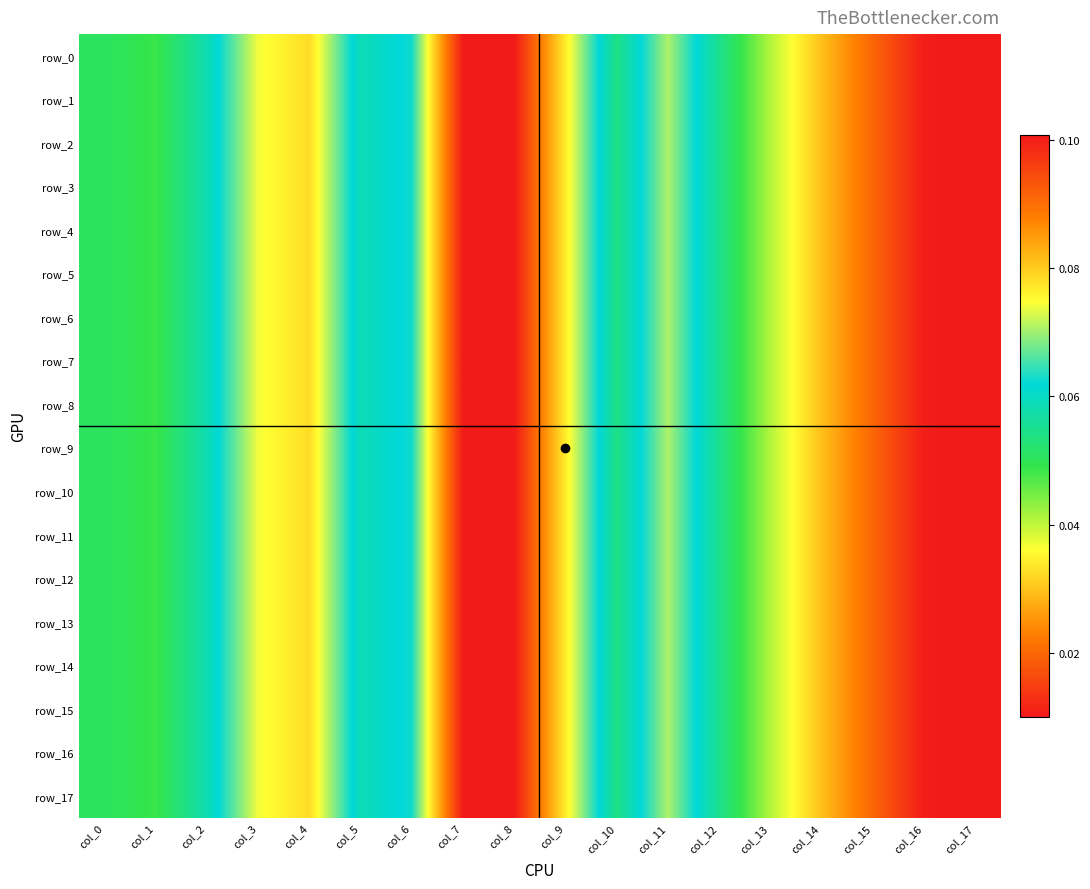

Between col_3 and col_10, which series saw the biggest shift?

row_10